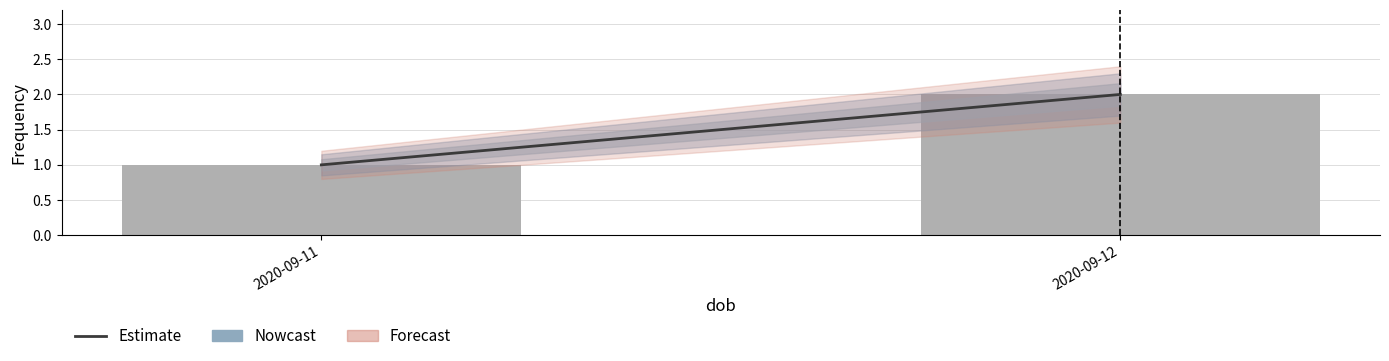

What is the value of the 2nd bar from the left?

2